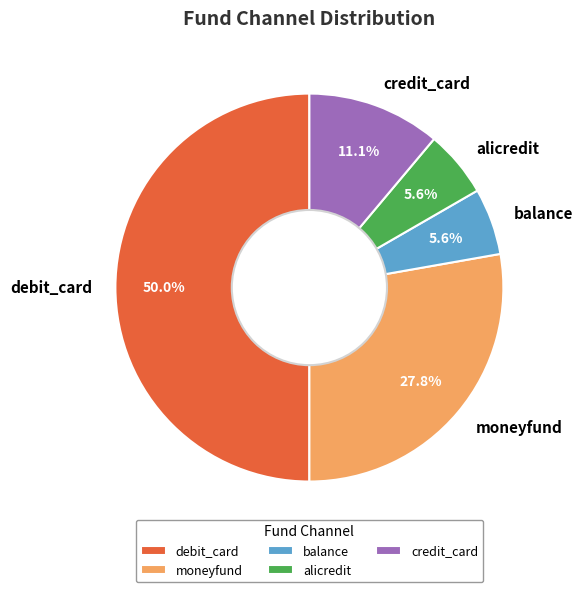

To the nearest percent, what is the average slice percentage?

20%